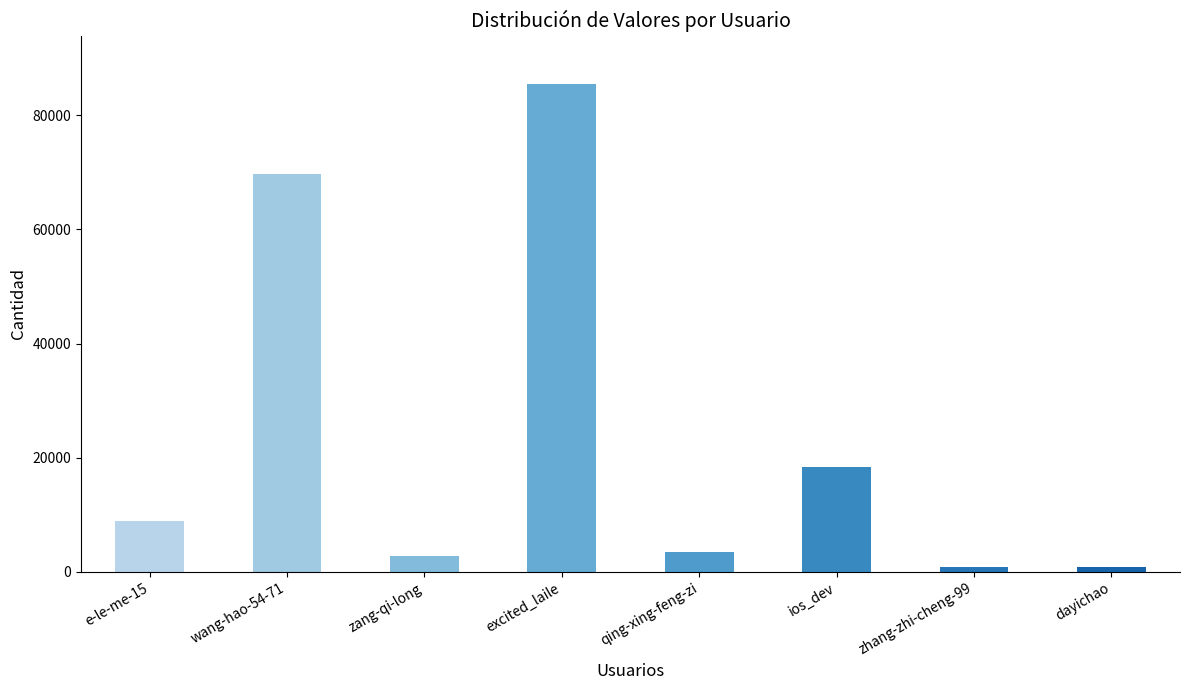

What value does the data have at zang-qi-long?

2858